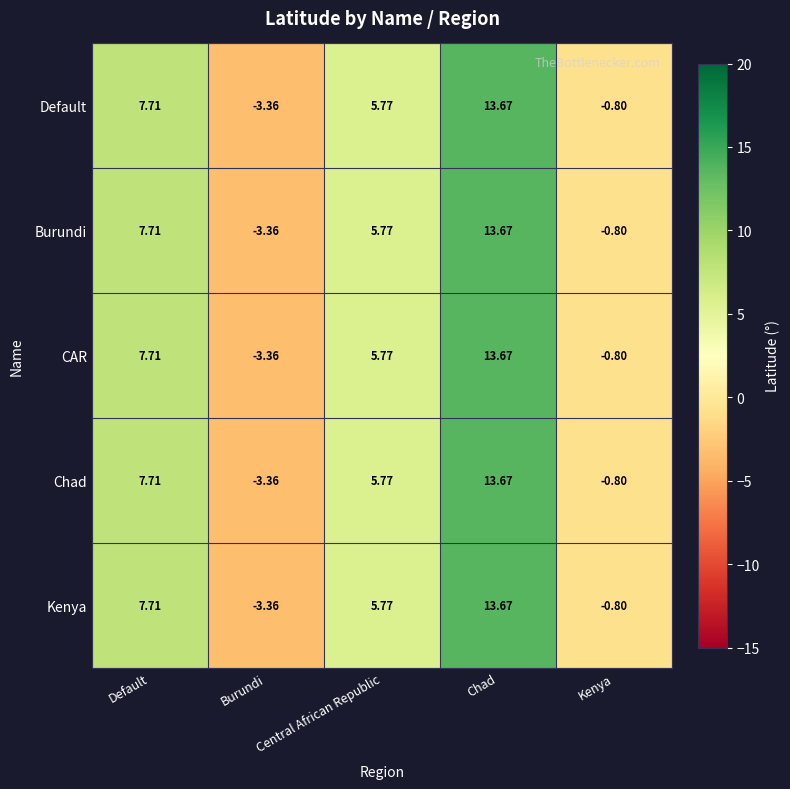

At which category is the sum across all series the highest?

Chad